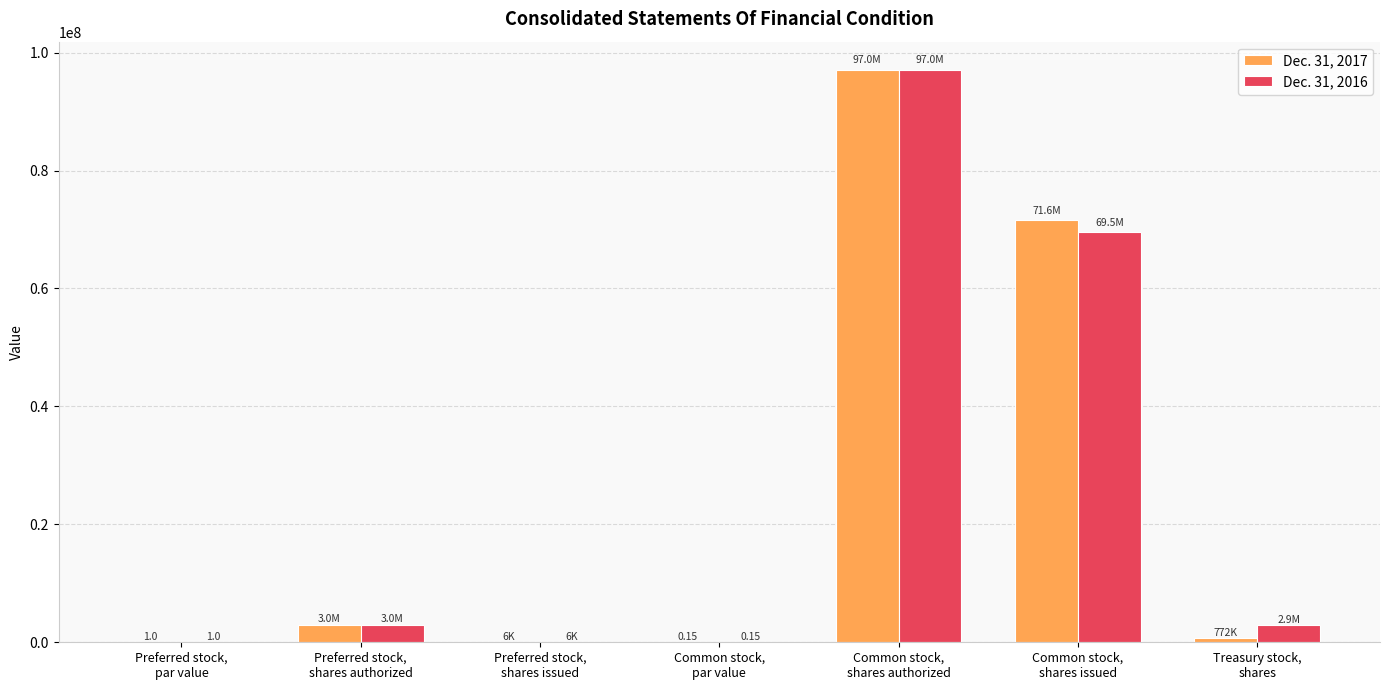

Which series changed the most between Preferred stock,
shares authorized and Common stock,
shares authorized?

Dec. 31, 2017